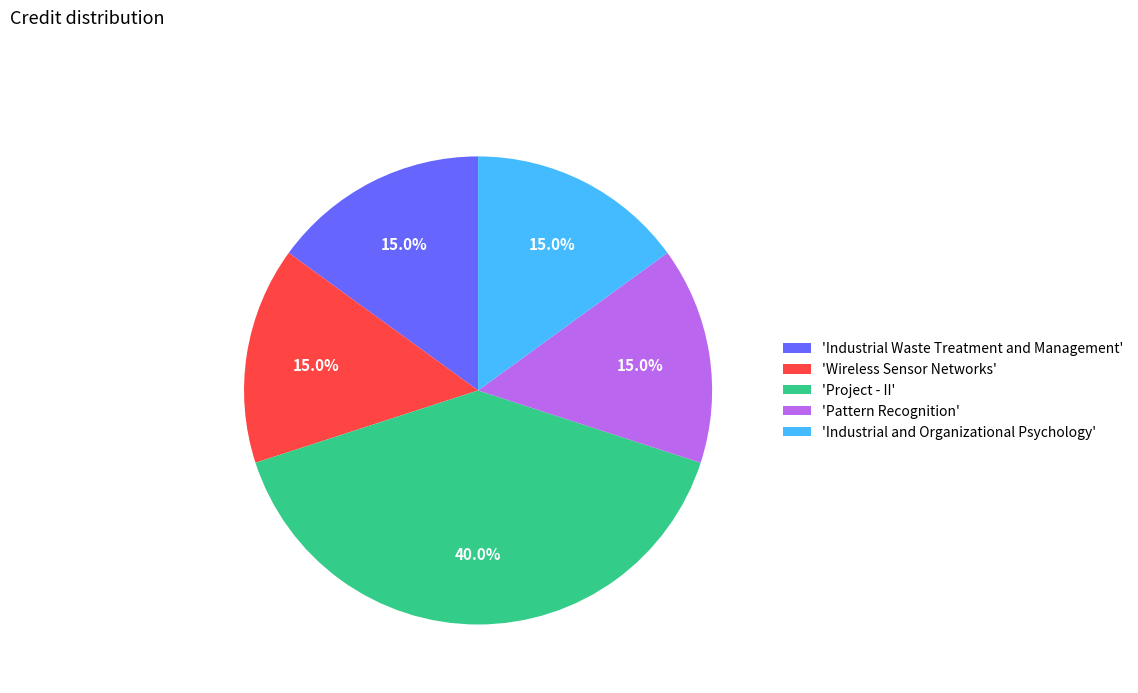

Combined, do 'Pattern Recognition' and 'Wireless Sensor Networks' account for over 50%?

No